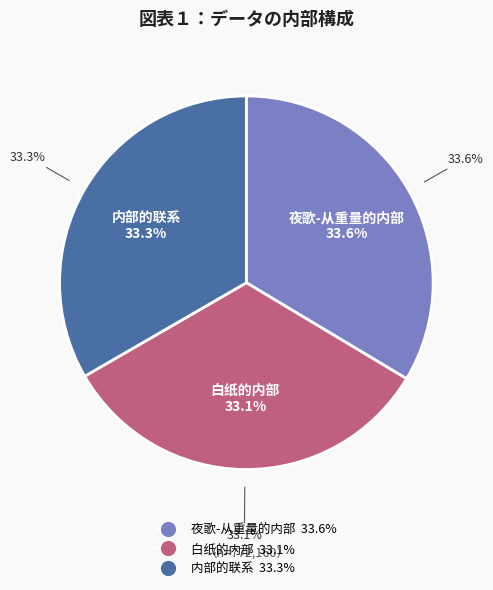

Which has a higher value, 内部的联系 or 夜歌-从重量的内部?

夜歌-从重量的内部